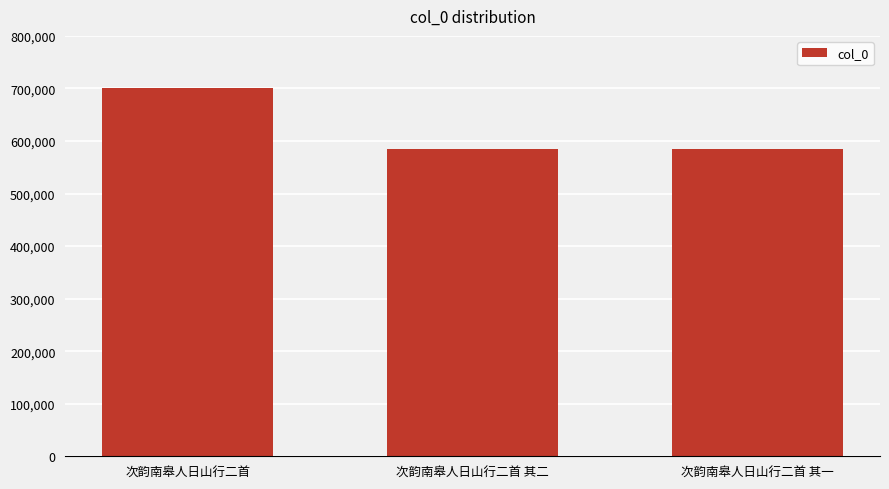

What is the average value?

623505